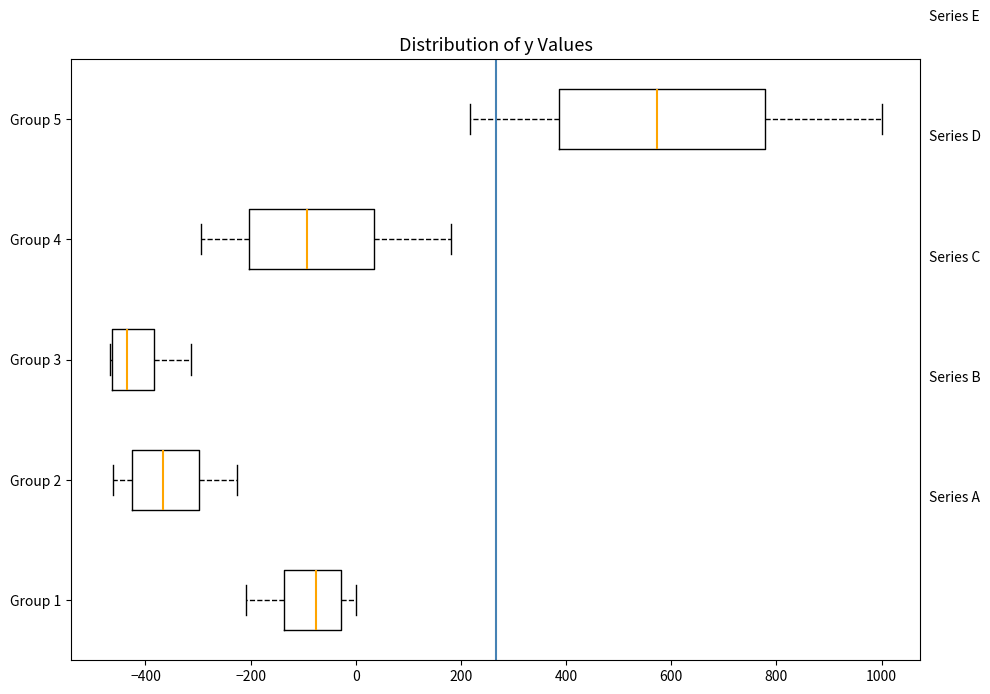

Where is the right edge of the box for Group 3 on the x-axis? The values are not printed on the chart, so give them approximately, as read against the axis.

-380